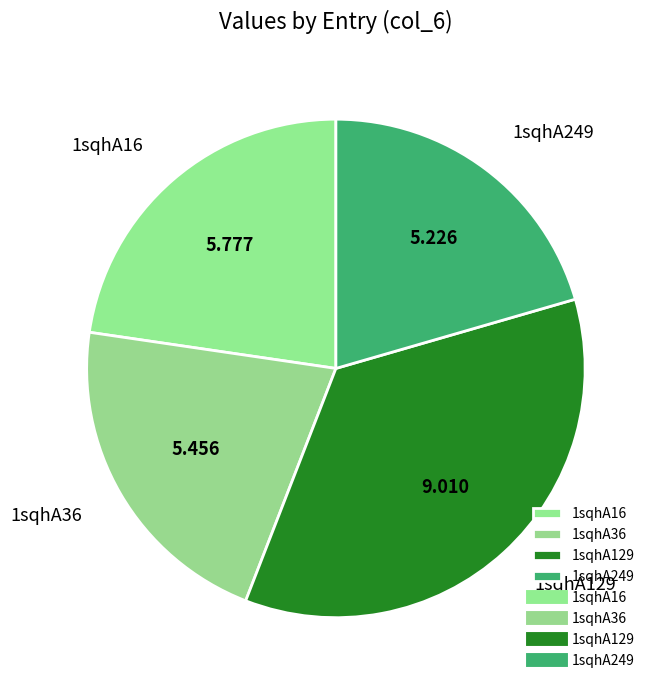

Do 1sqhA36 and 1sqhA16 together represent more than half of the pie?

No